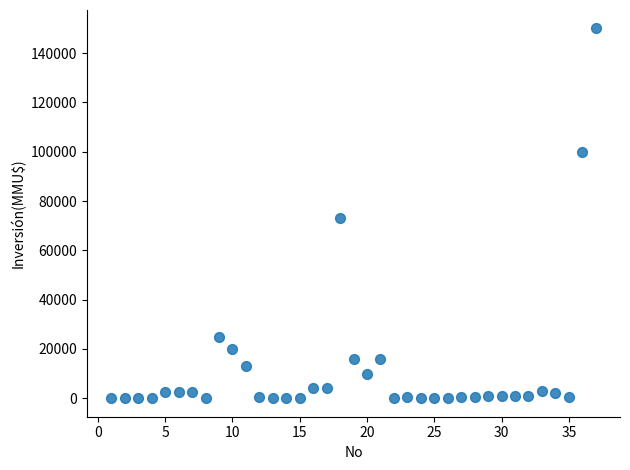

What Y value in the scatter plot is closest to 75000?

73200